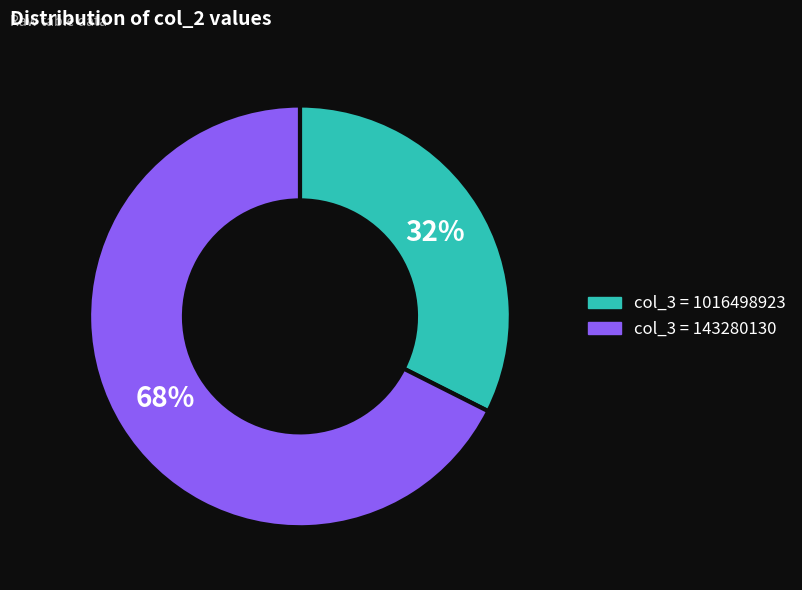

To the nearest percent, what portion does col_3 = 1016498923 represent?

32%